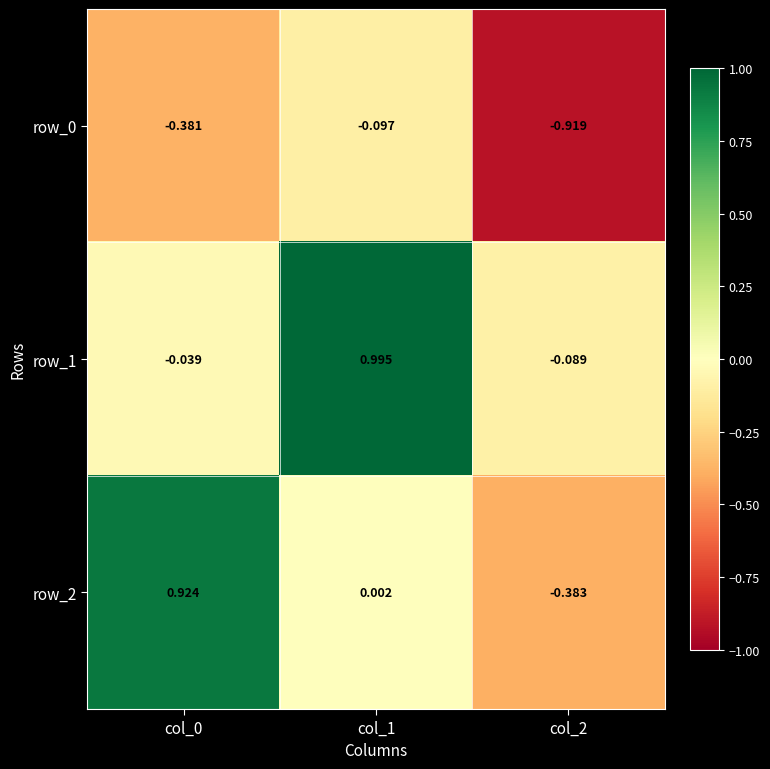

Is the value of row_0 at col_2 greater than the value of row_2 at col_2?

No